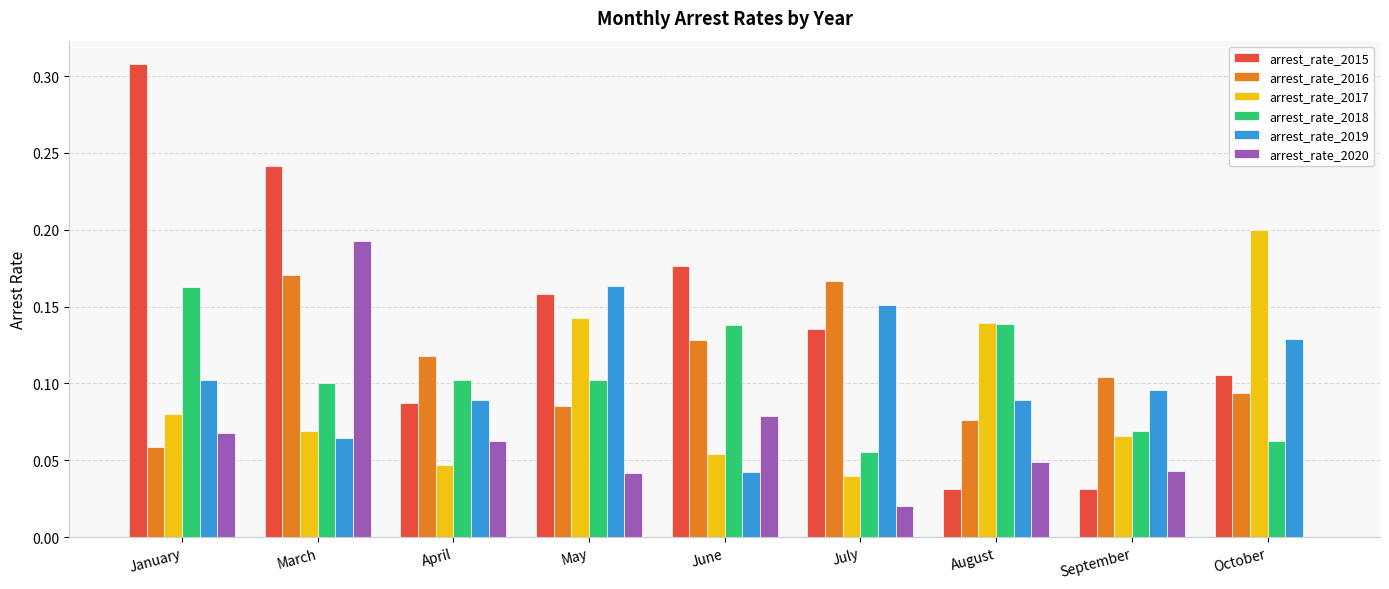

Which series has the largest range (max minus min)?

arrest_rate_2015